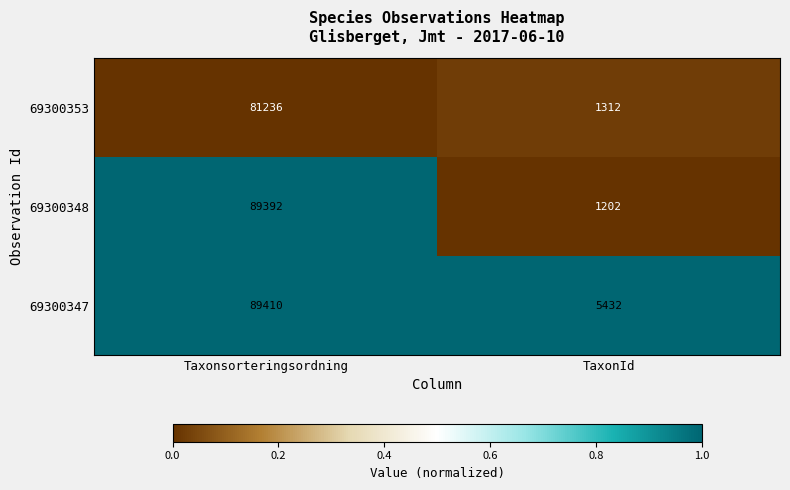

Which series changed the most between Taxonsorteringsordning and TaxonId?

69300348